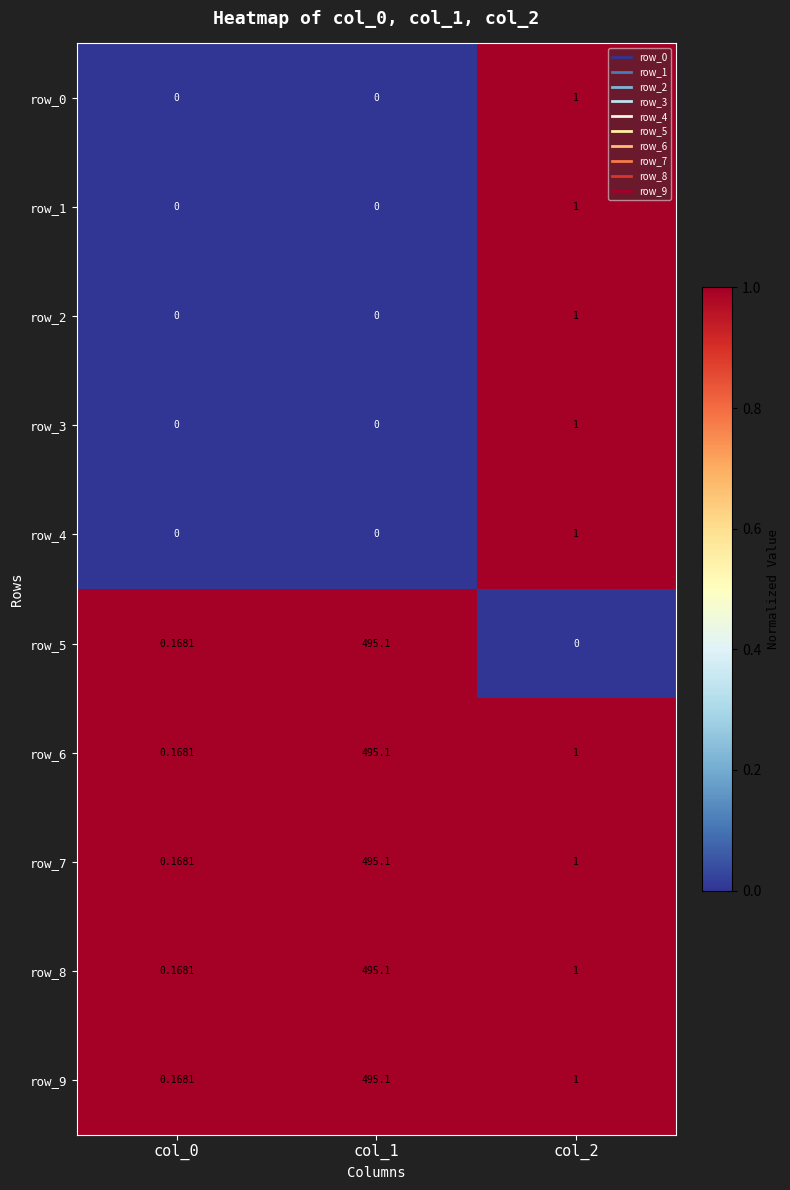

Which series has the widest spread of values?

row_5